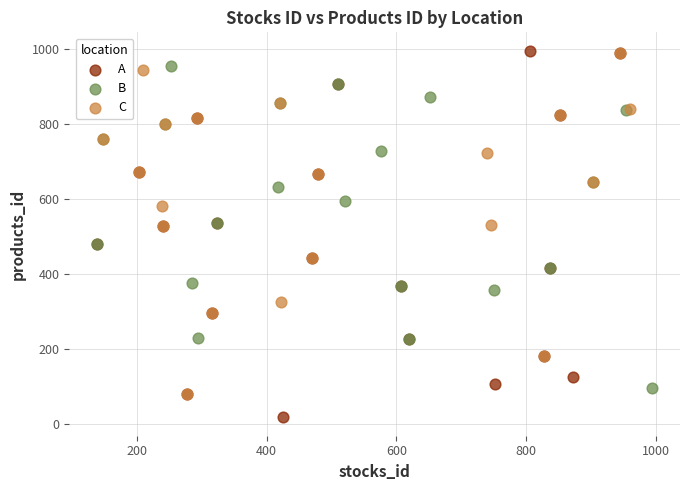

Which series has the widest spread of Y values?

A